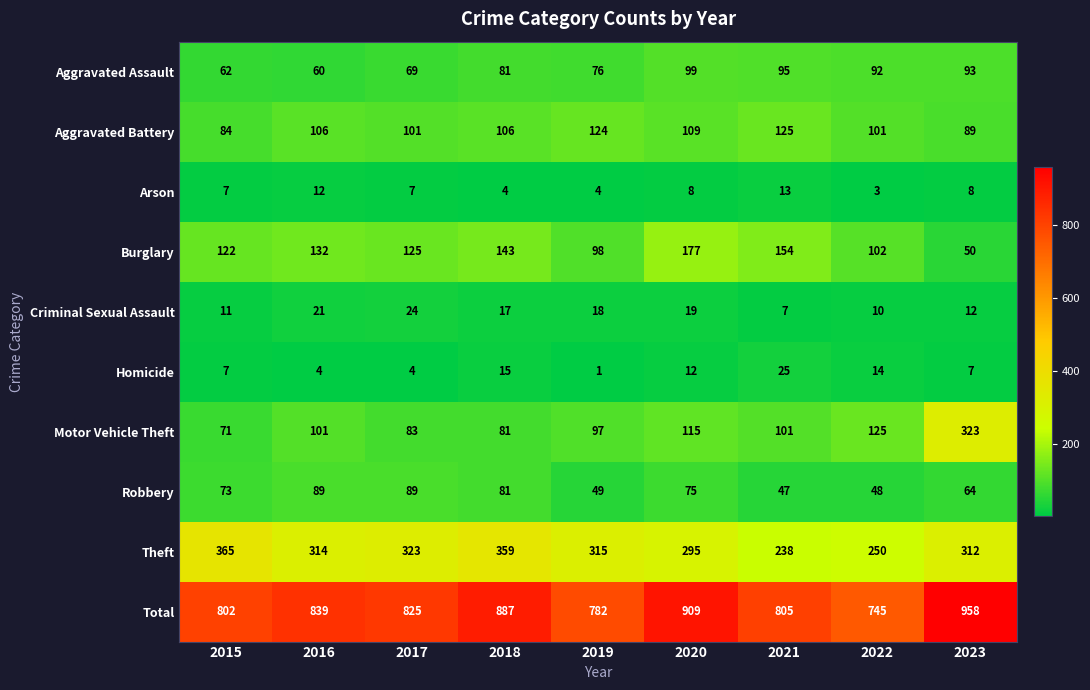

Which series changed the most between 2017 and 2020?

Total